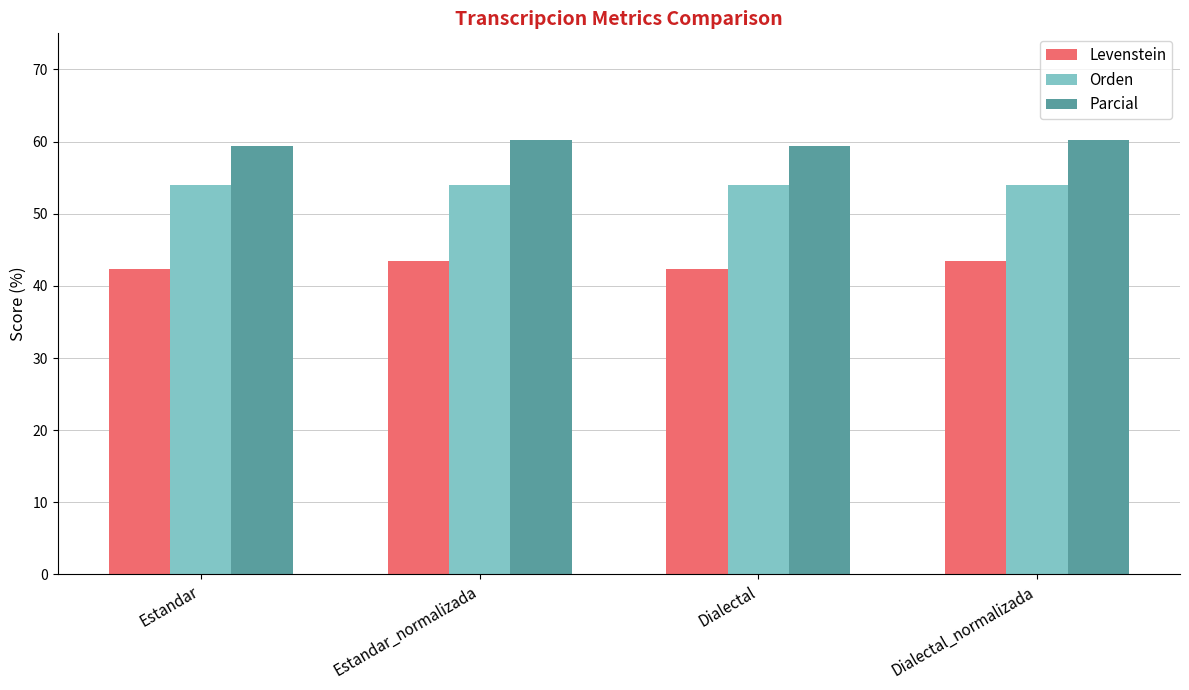

Rank the series by their average value, from lowest to highest.

Levenstein, Orden, Parcial